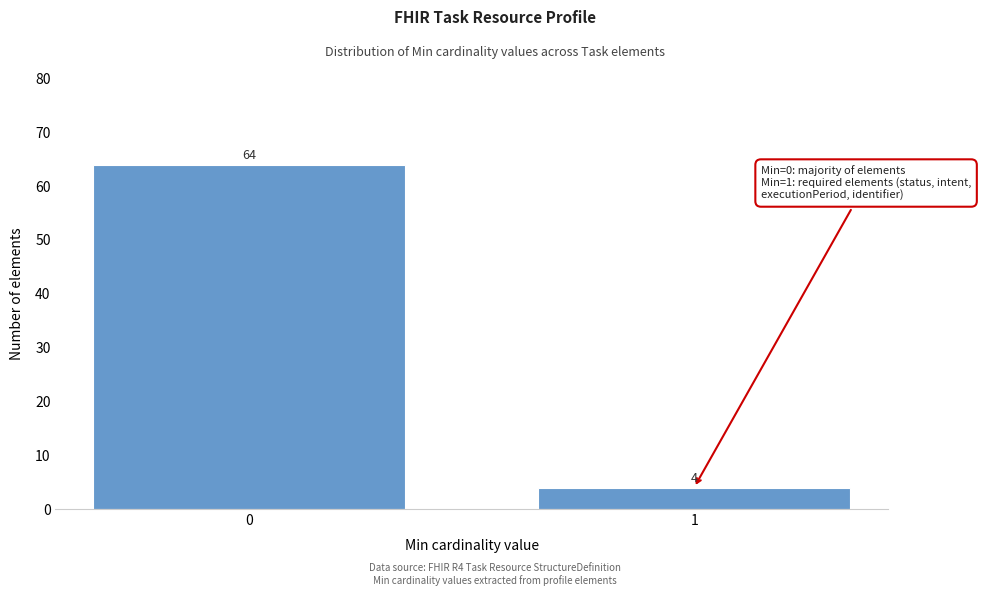

Reading left to right, transcribe all the data shown in this chart.

64	4